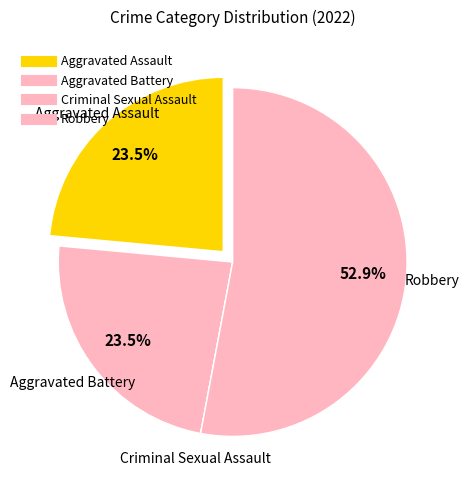

To the nearest percent, what is the difference between the largest and smallest slice percentages?

53%